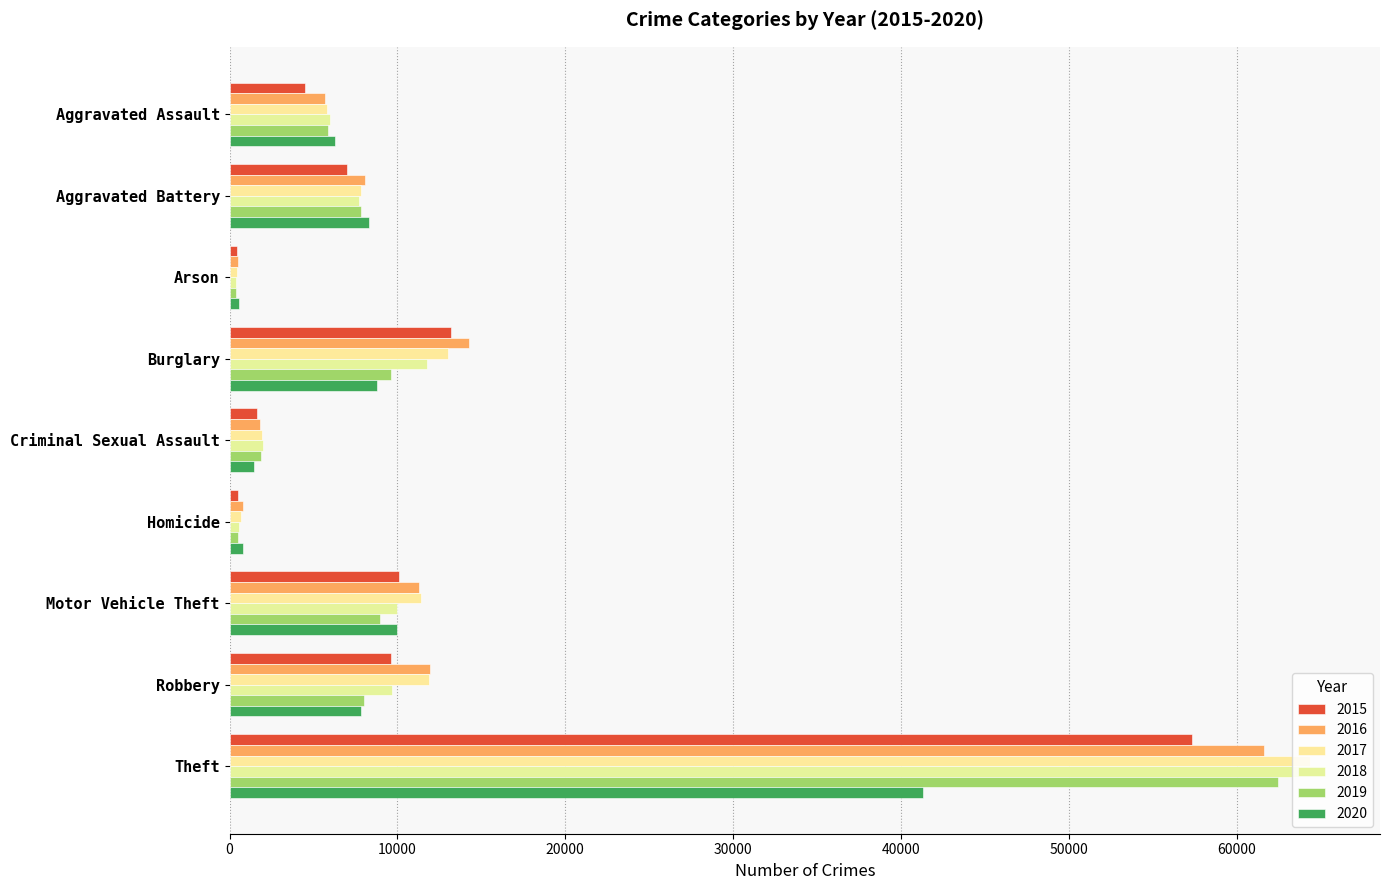

What is the difference between the 2019 values at Motor Vehicle Theft and Theft?

53502